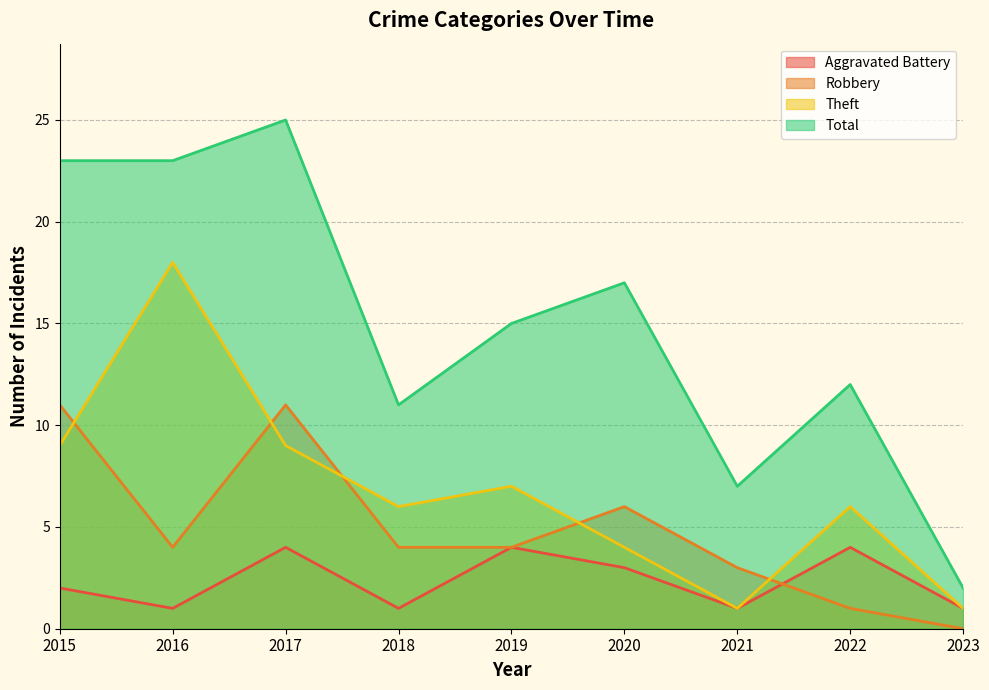

What is the value of the Theft point at the 4th from the left?

6